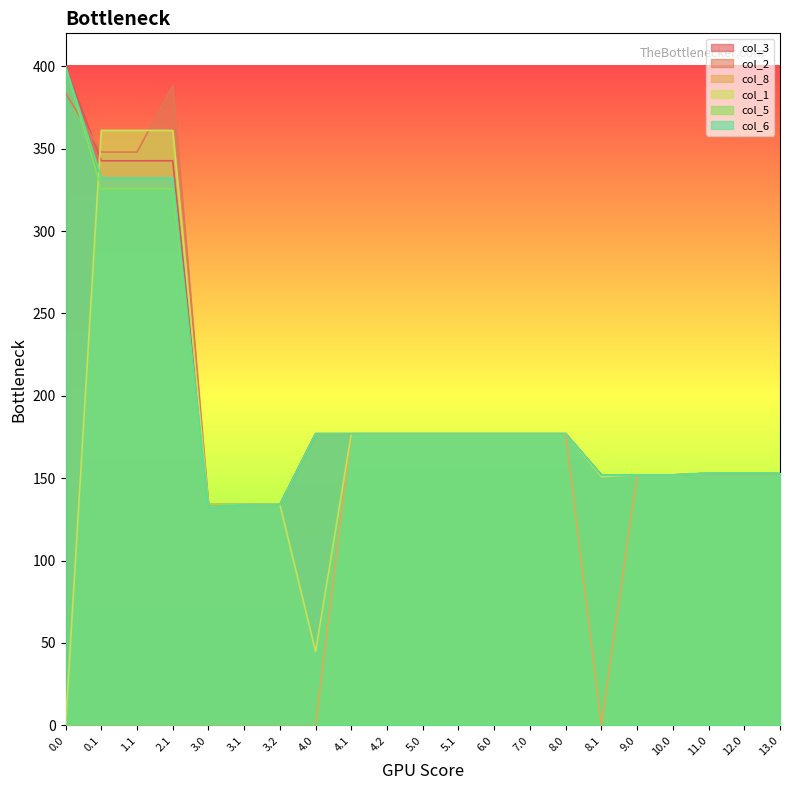

At how many categories does at least one series exceed 217?

4